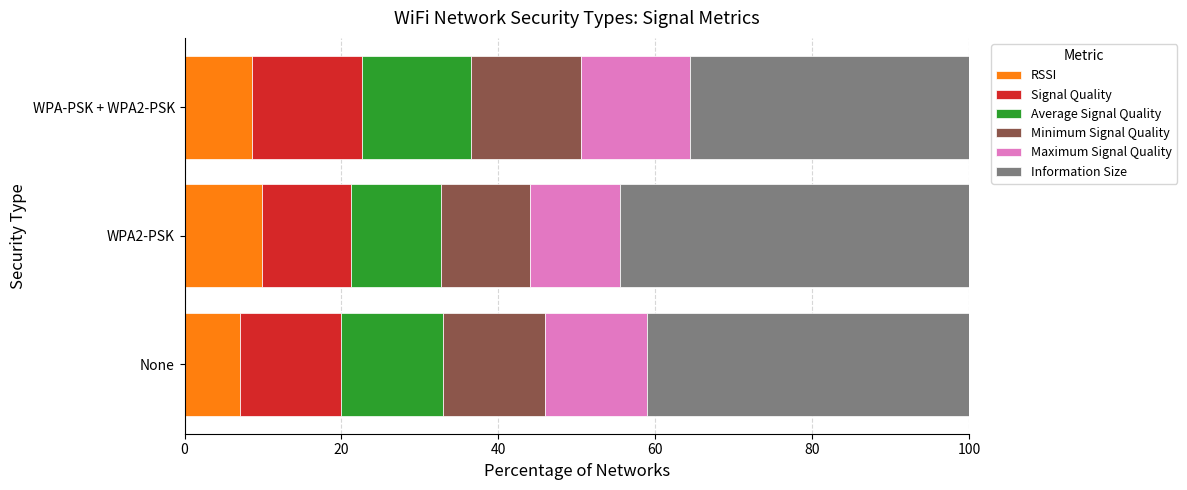

How many series are shown in this chart?

6